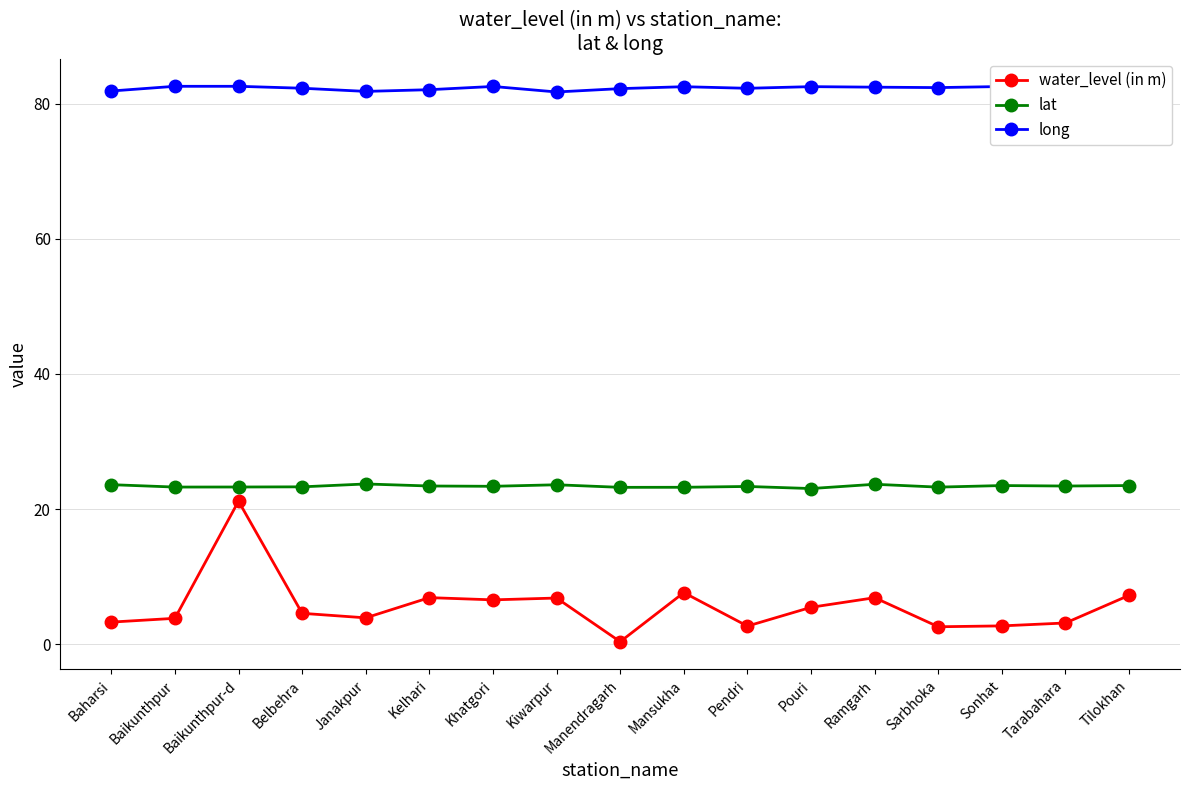

At which category does the chart reach its minimum across all series?

Manendragarh